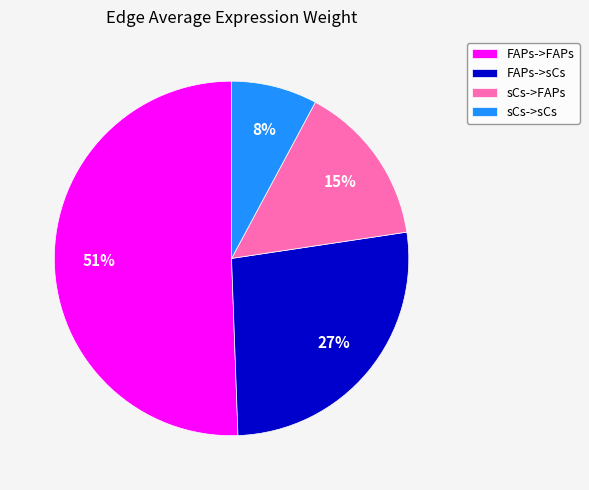

To the nearest percent, what is the combined percentage of sCs->FAPs and sCs->sCs?

23%